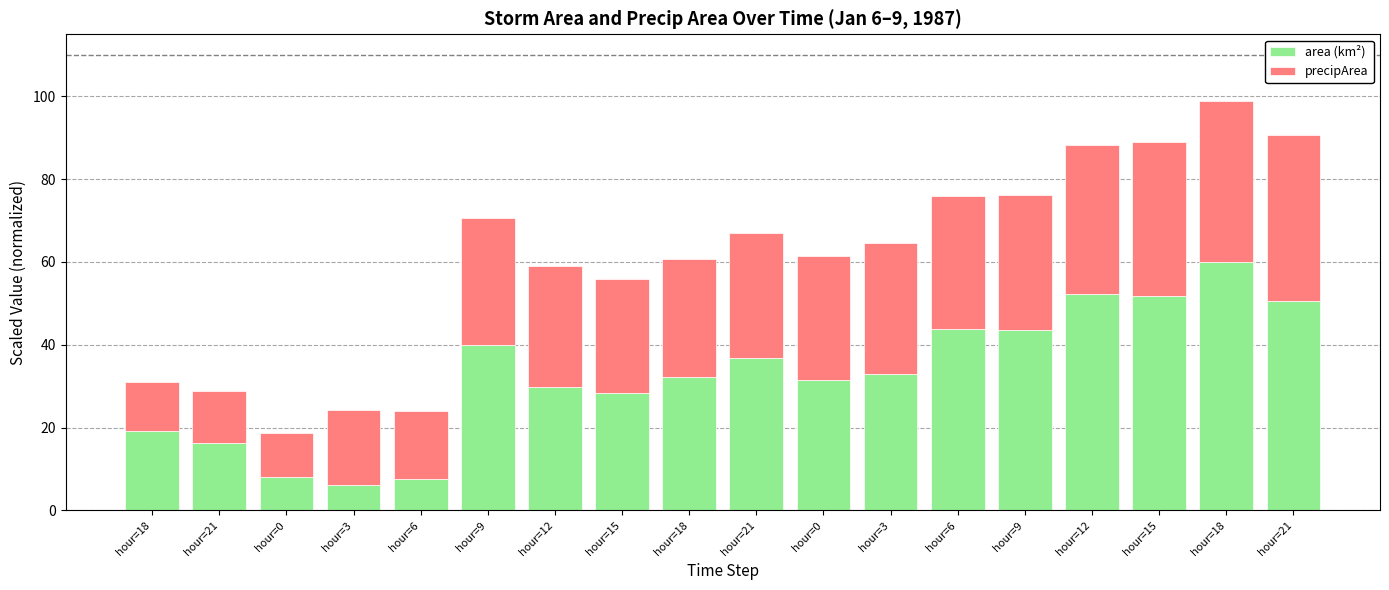

Which series has the largest range (max minus min)?

area (km²)